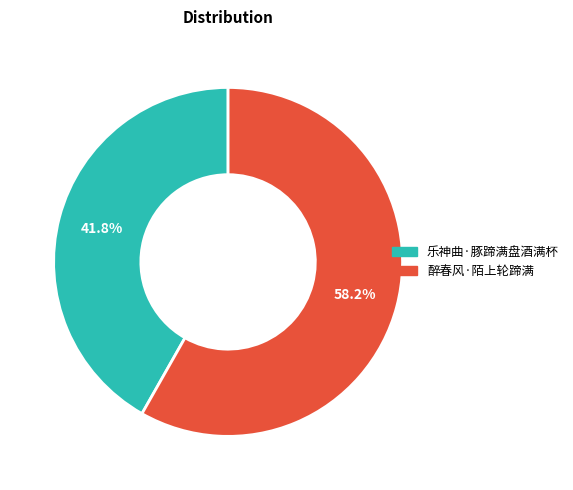

Which slice is the smallest?

乐神曲·豚蹄满盘酒满杯